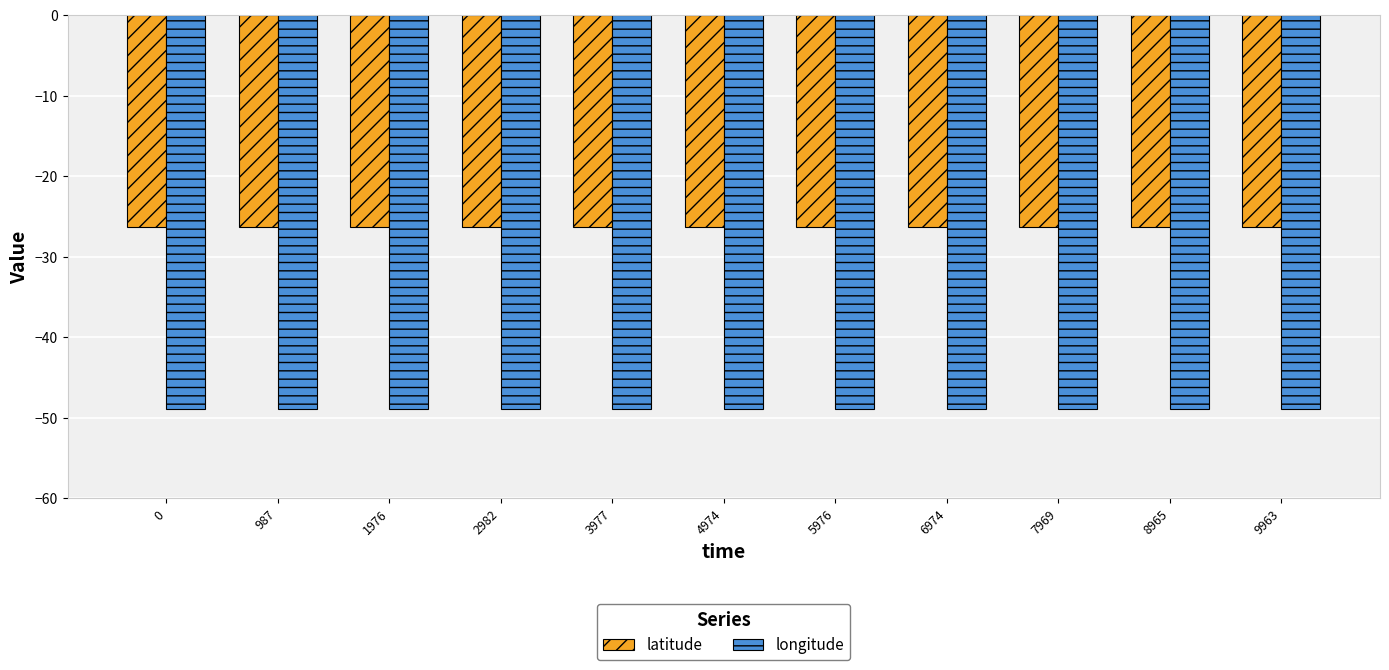

Rank the series by their maximum value, from highest to lowest.

latitude, longitude